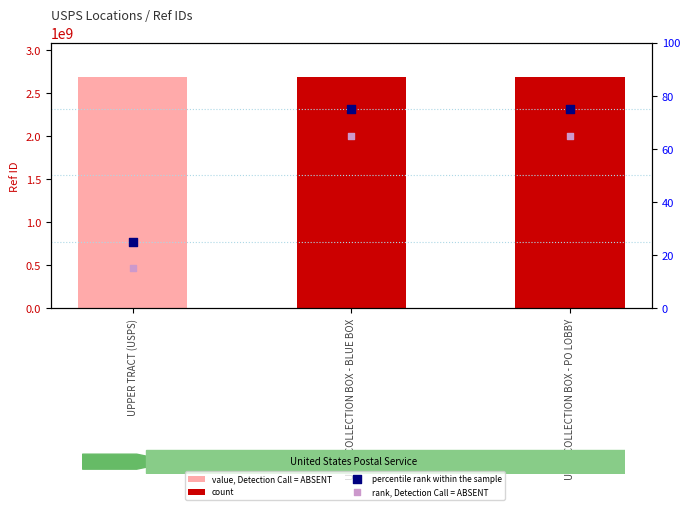

What are all the series names shown in the legend?

value, Detection Call = ABSENT, count, percentile rank within the sample, rank, Detection Call = ABSENT